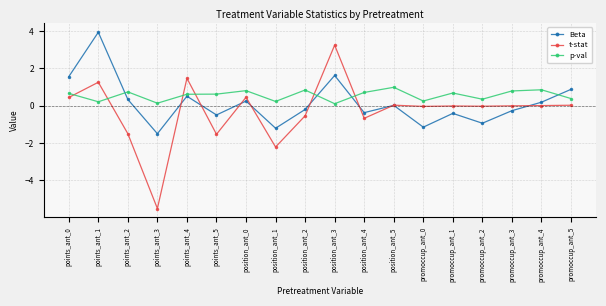

What position from the left is points_ant_4?

5